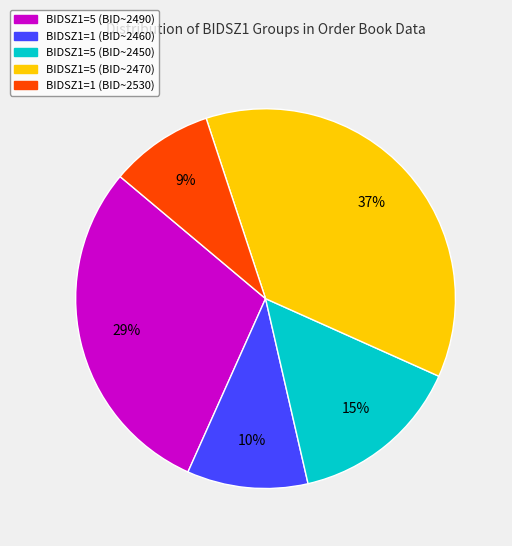

Does BIDSZ1=5 (BID~2450) account for over 50% of the chart?

No